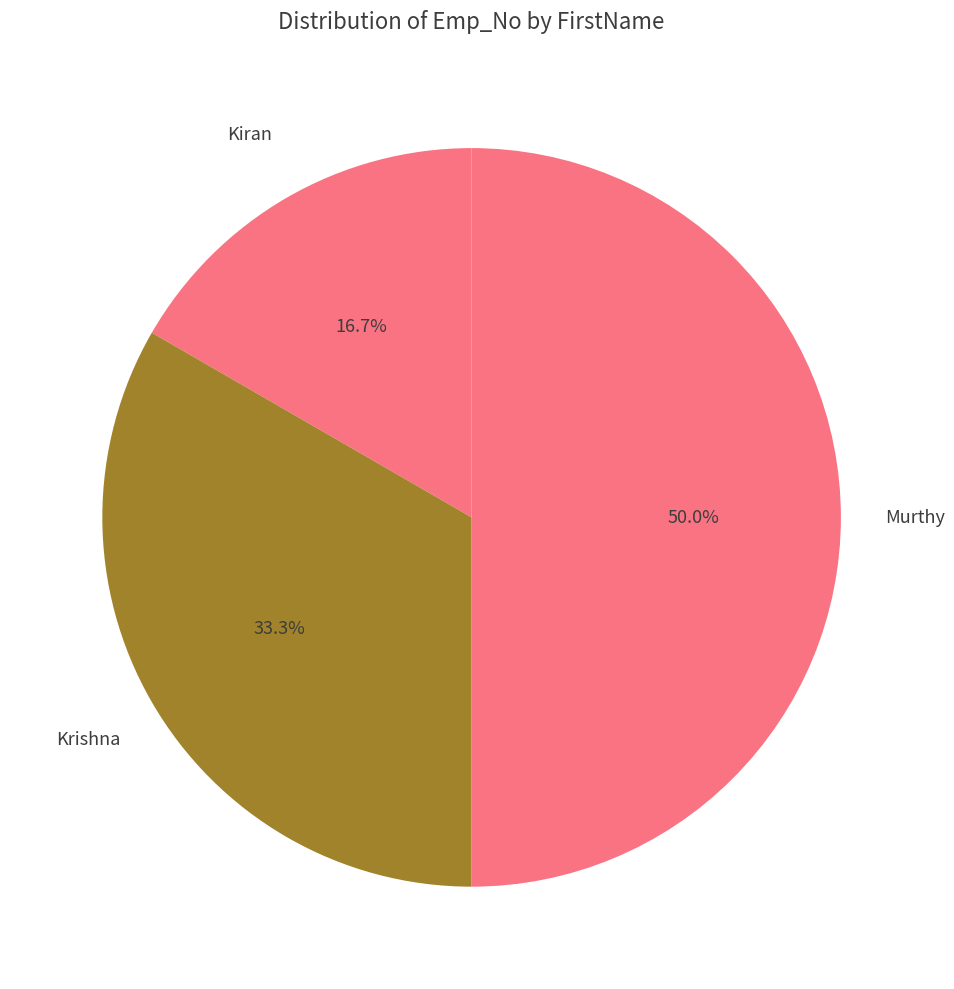

Which category has the smallest portion of the pie?

Kiran